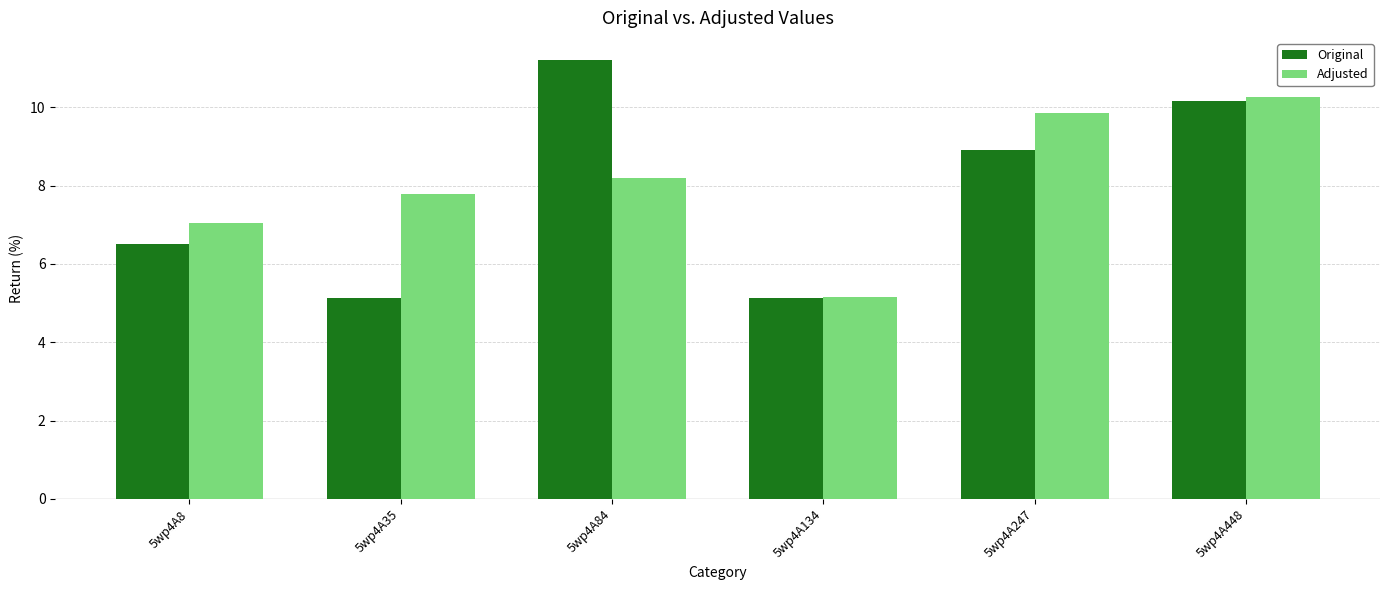

How many categories are shown in the chart?

6